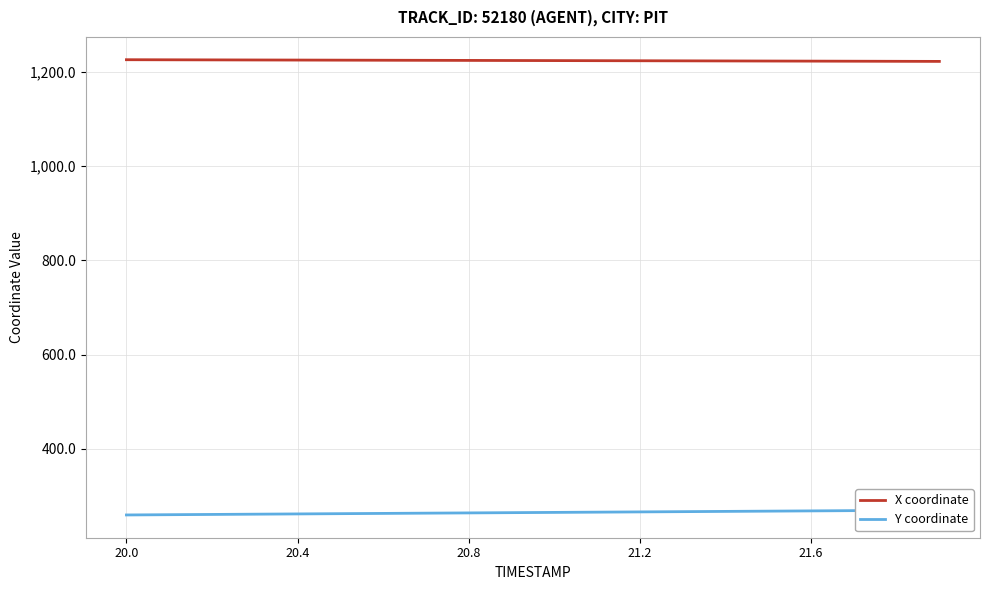

Rank the series by their maximum value, from lowest to highest.

Y coordinate, X coordinate